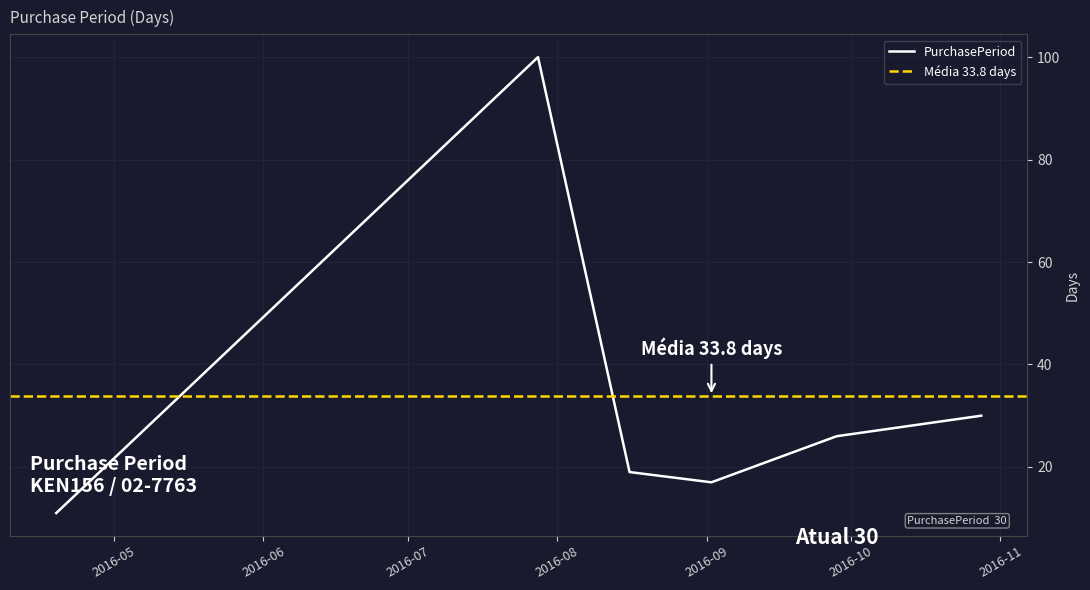

List the labels in order of value, largest first.

2016-07-28, 2016-10-28, 2016-09-28, 2016-08-16, 2016-09-02, 2016-04-19